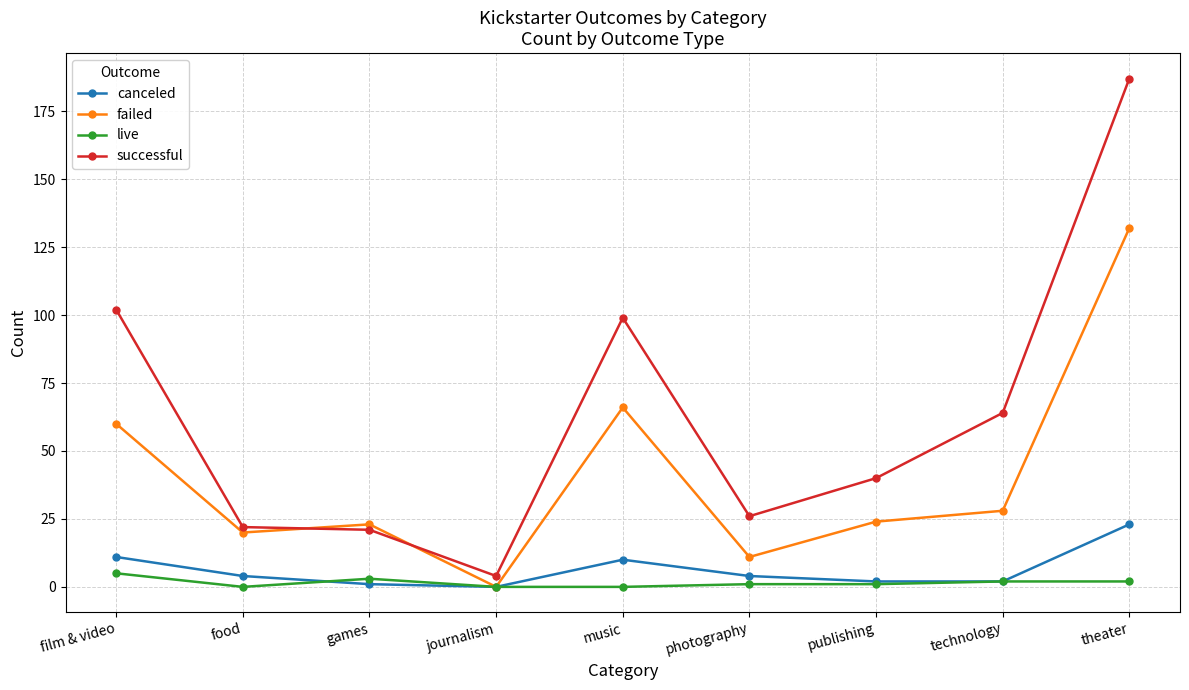

What are all the series names shown in the legend?

canceled, failed, live, successful